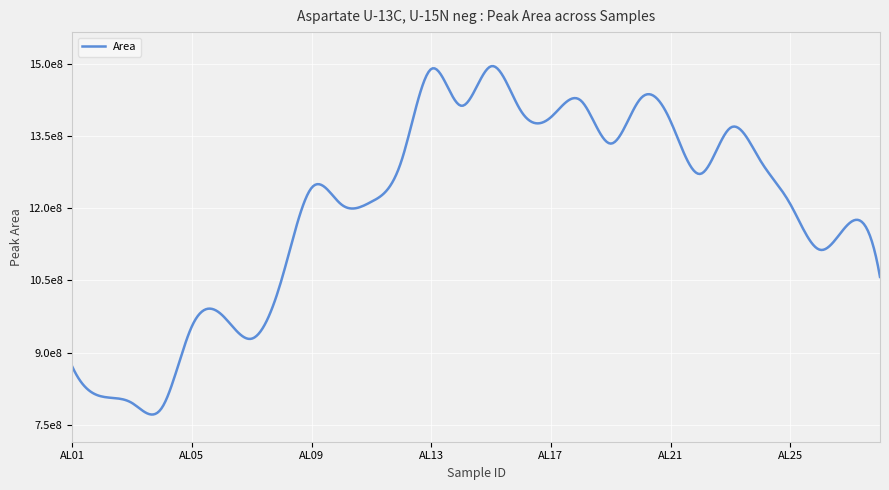

Does the chart display data point markers on the line(s)?

No